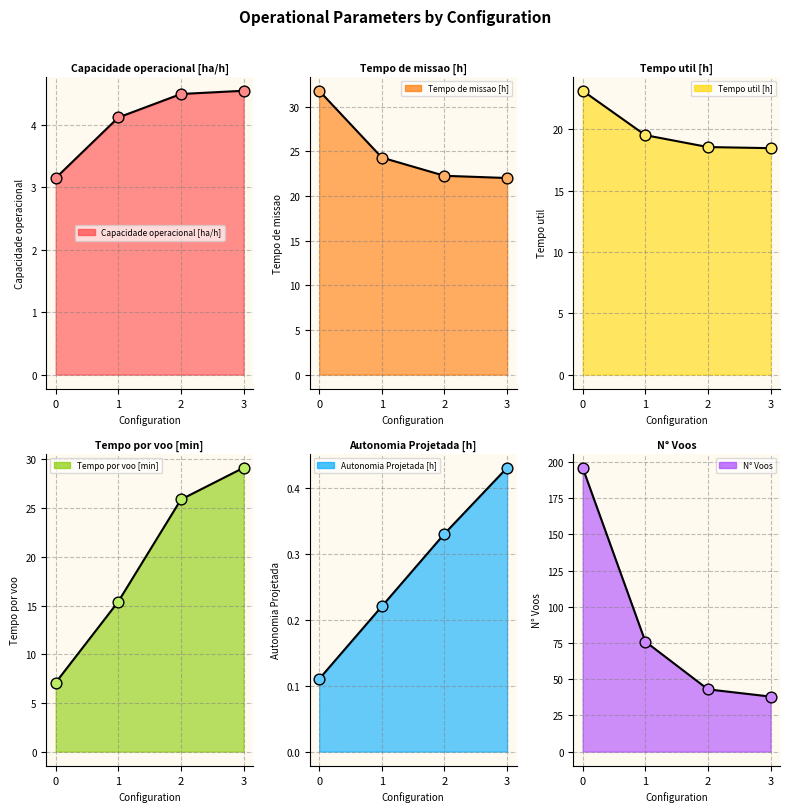

Is the value of Autonomia Projetada [h] at 0 greater than the value of Tempo de missao [h] at 2?

No